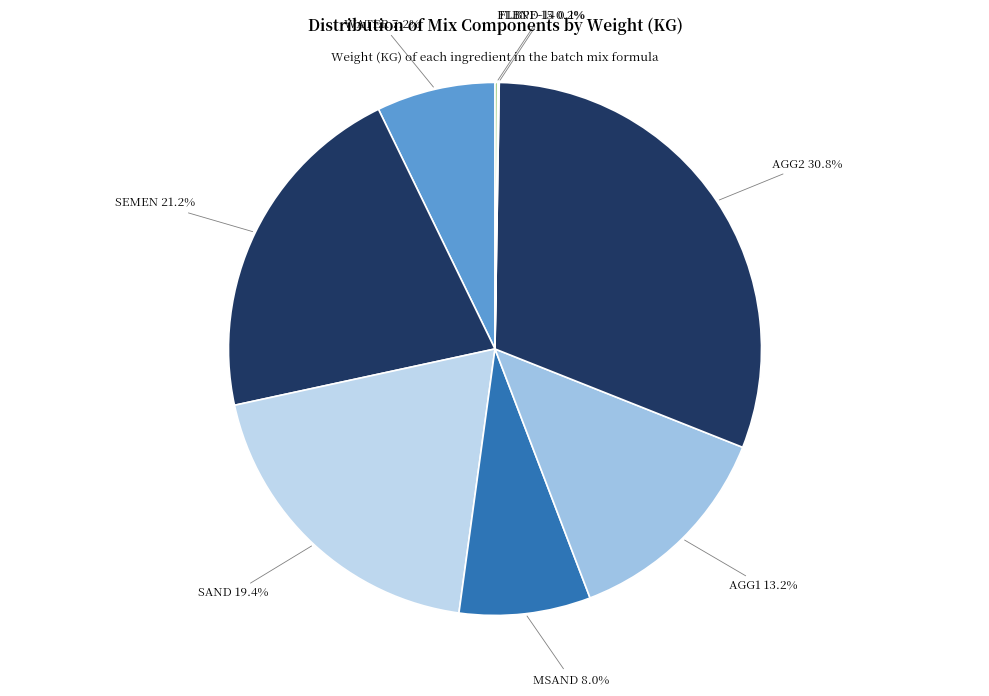

To the nearest percent, what portion does SEMEN represent?

21%